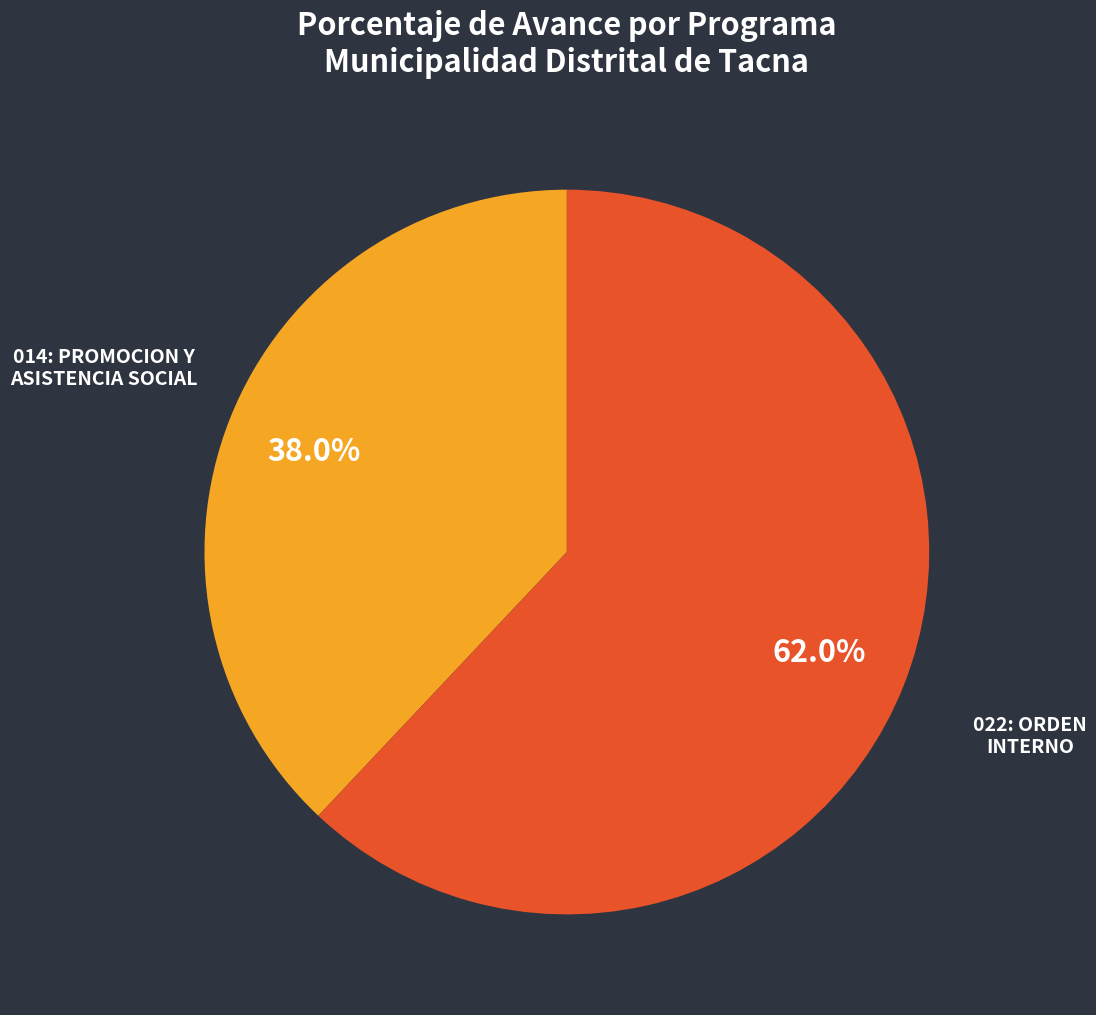

To the nearest percent, what percentage of the pie is 014: PROMOCION Y ASISTENCIA SOCIAL?

38%